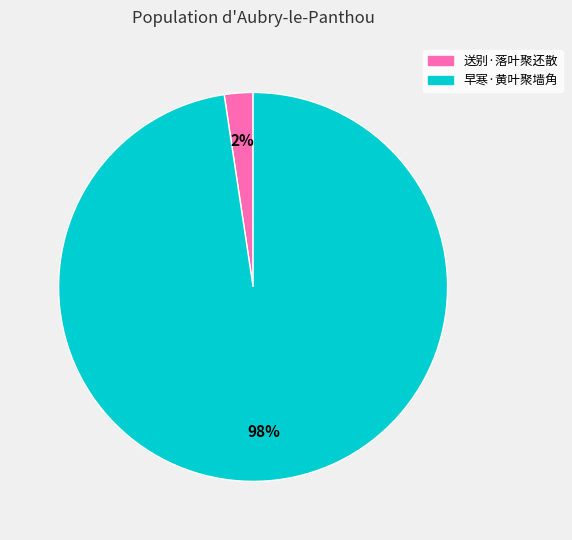

Count the number of slices in the pie.

2